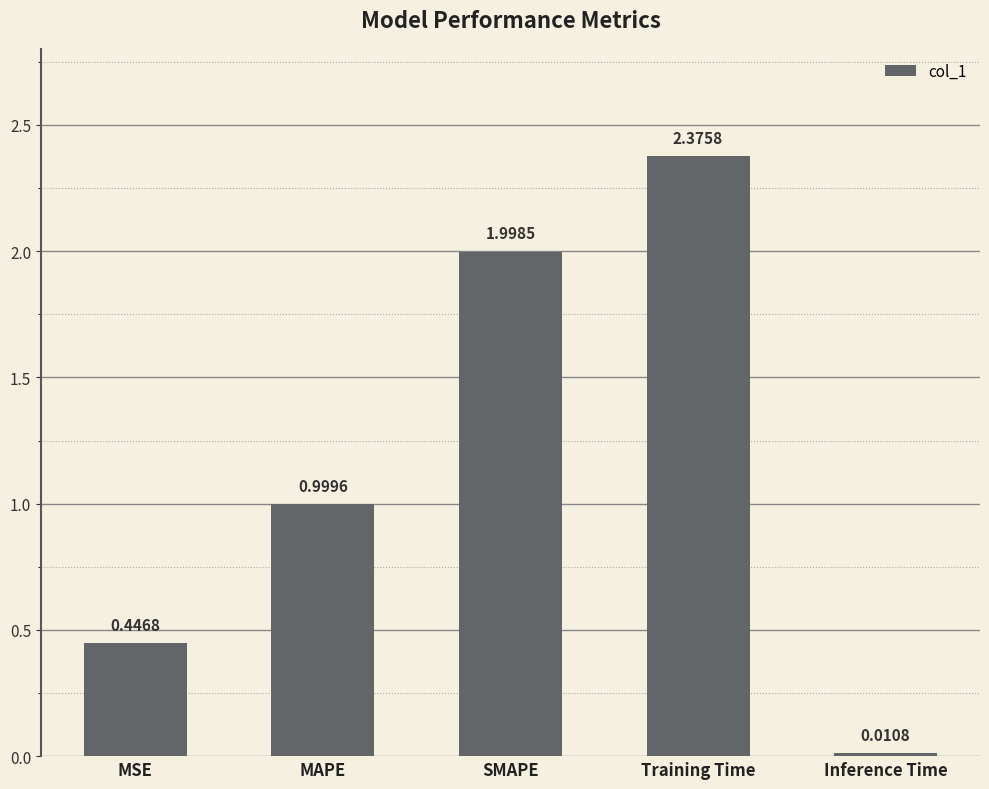

Which category has the highest value across all series?

Training Time